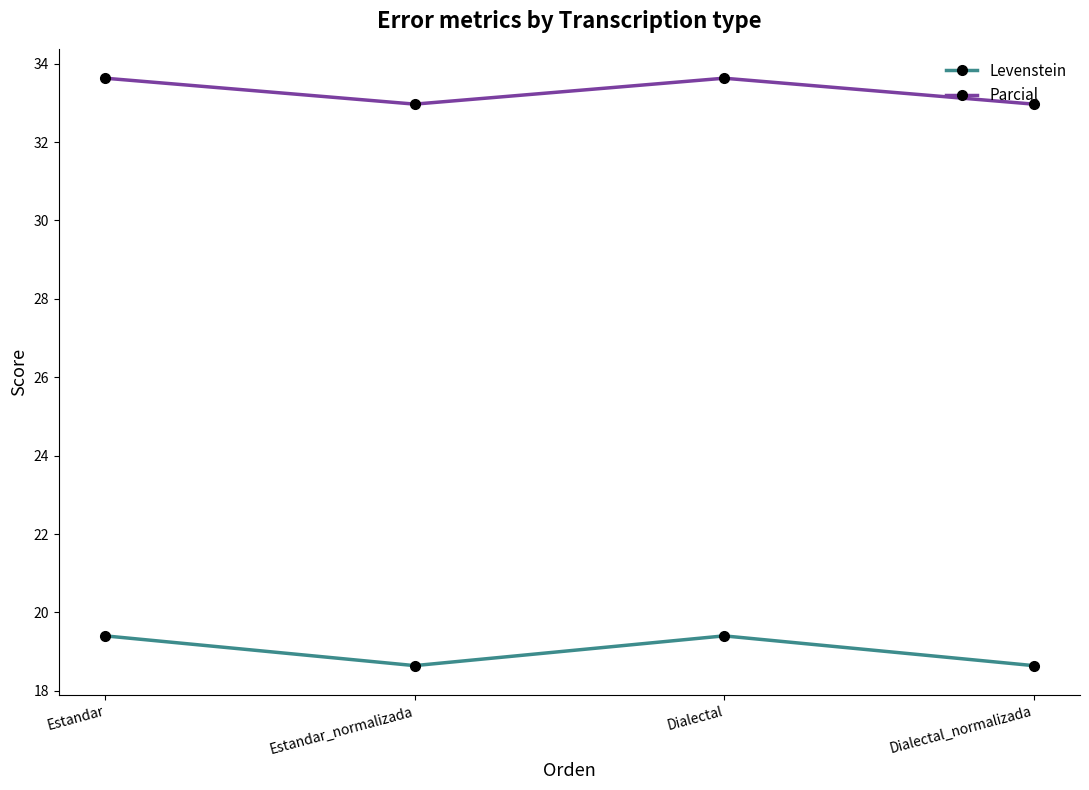

Count the Levenstein values in the range 18 to 19.

2